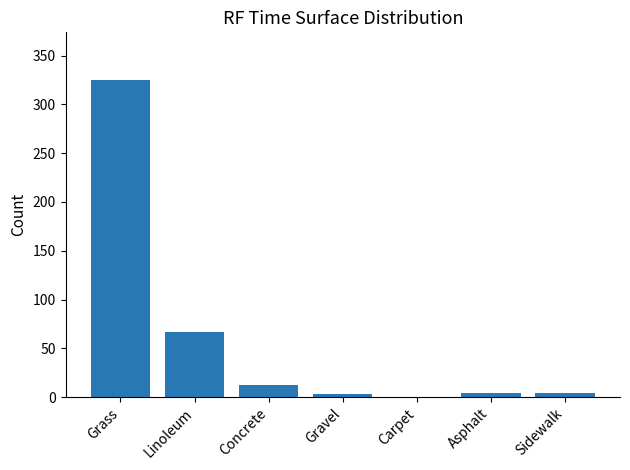

Are the bars grouped side by side (vs. stacked)?

No